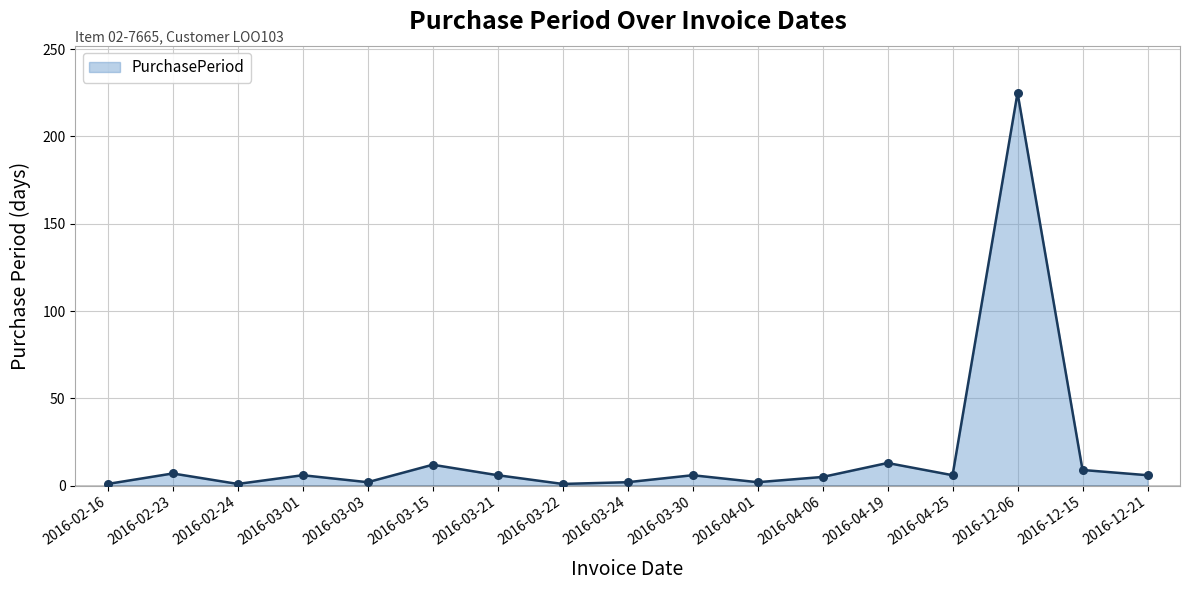

What is the change in value from 2016-02-24 to 2016-03-24?

+1